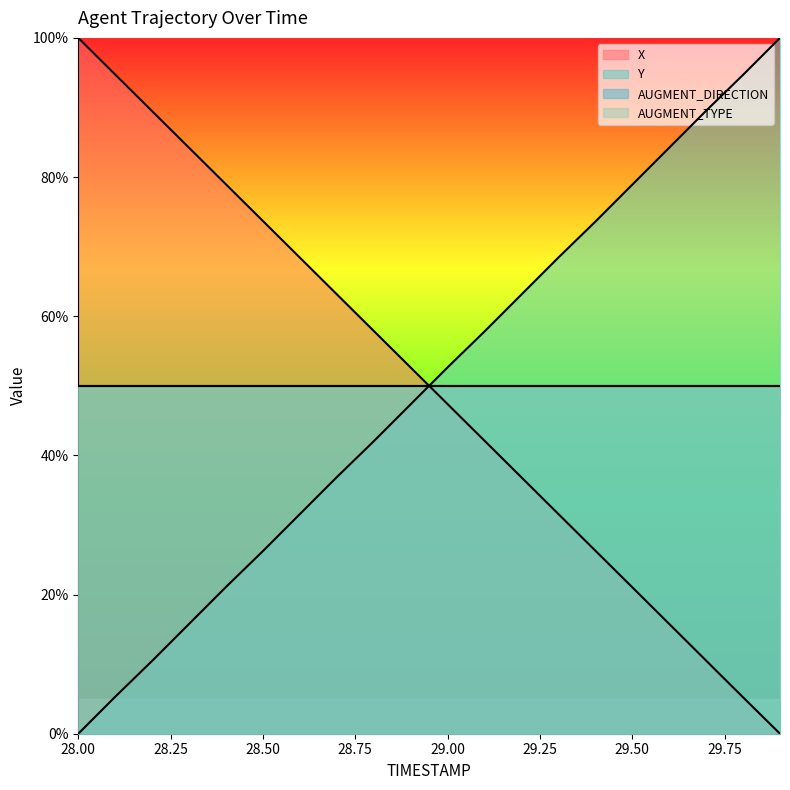

Which series has the largest range (max minus min)?

X